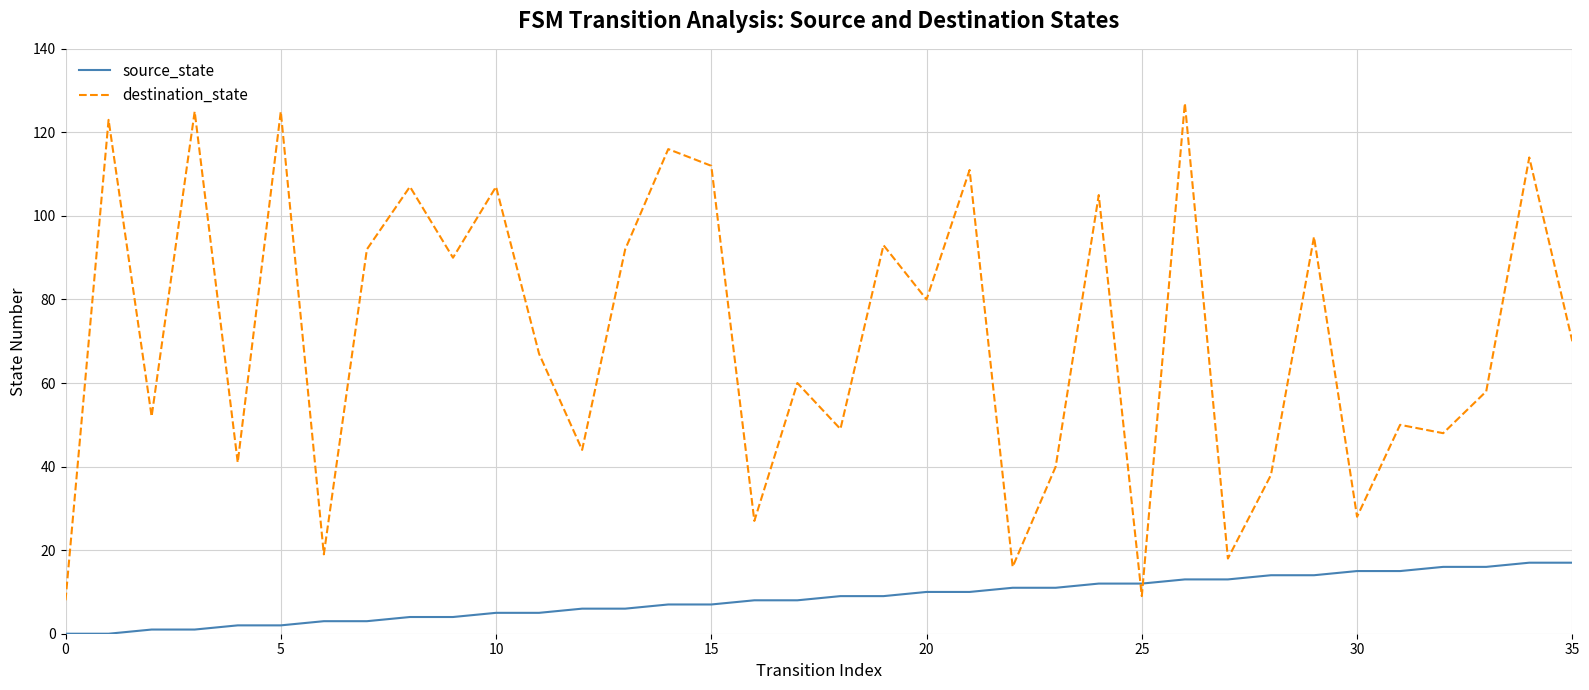

Reading right to left, what are all the values shown in this chart?

source_state: 17	17	16	16	15	15	14	14	13	13	12	12	11	11	10	10	9	9	8	8	7	7	6	6	5	5	4	4	3	3	2	2	1	1	0	0
destination_state: 70	114	58	48	50	28	95	38	18	127	9	105	40	16	111	80	93	49	60	27	112	116	92	44	67	107	90	107	92	19	125	41	125	52	123	8